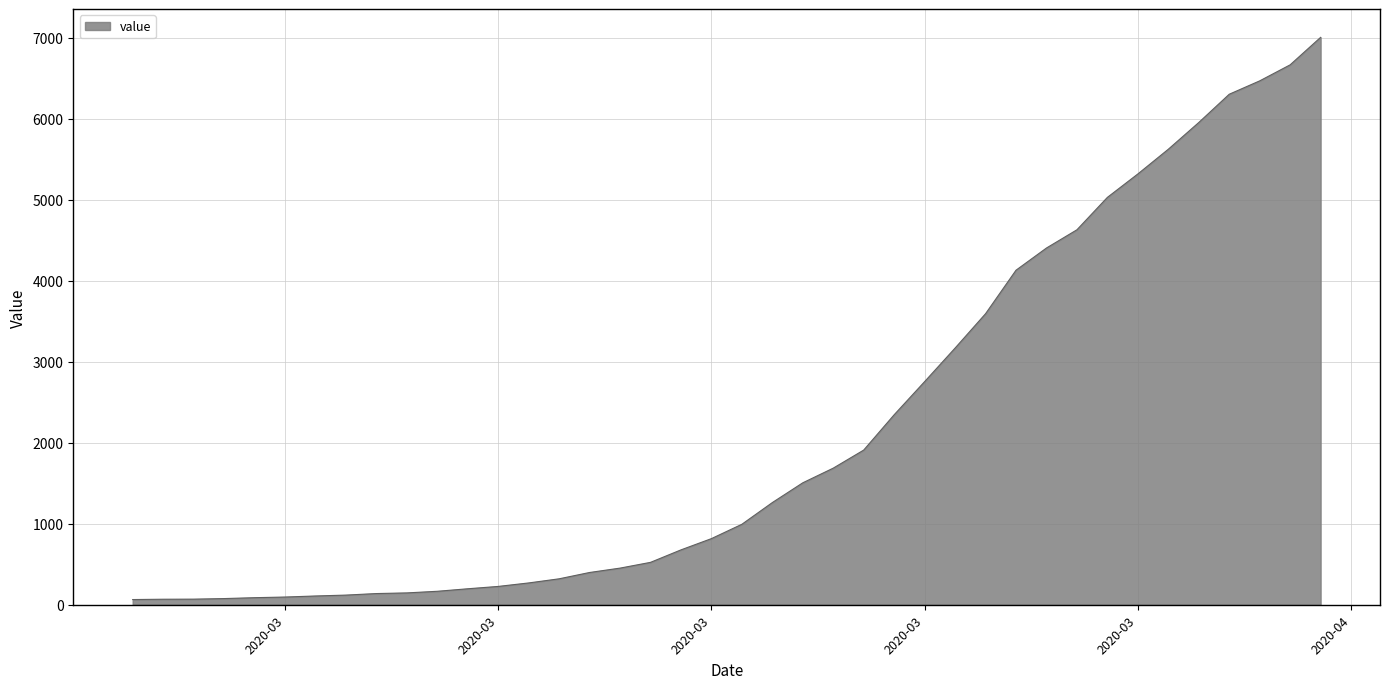

What is the difference between the maximum and minimum values?

6939